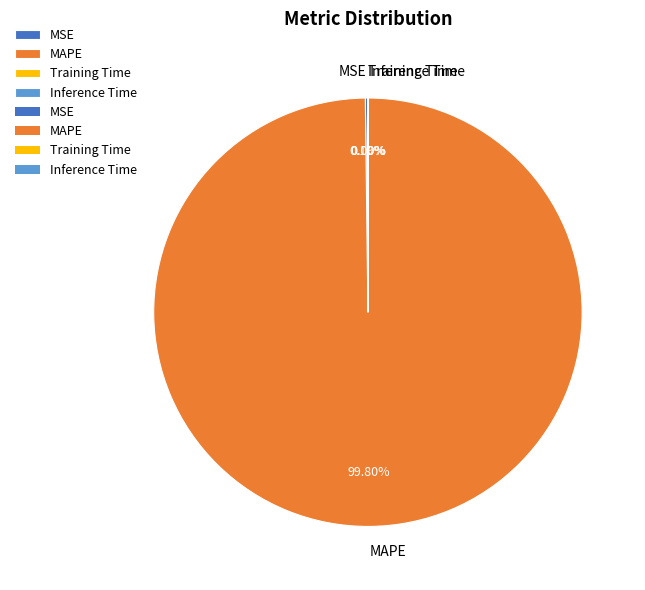

Does MAPE account for over 50% of the chart?

Yes